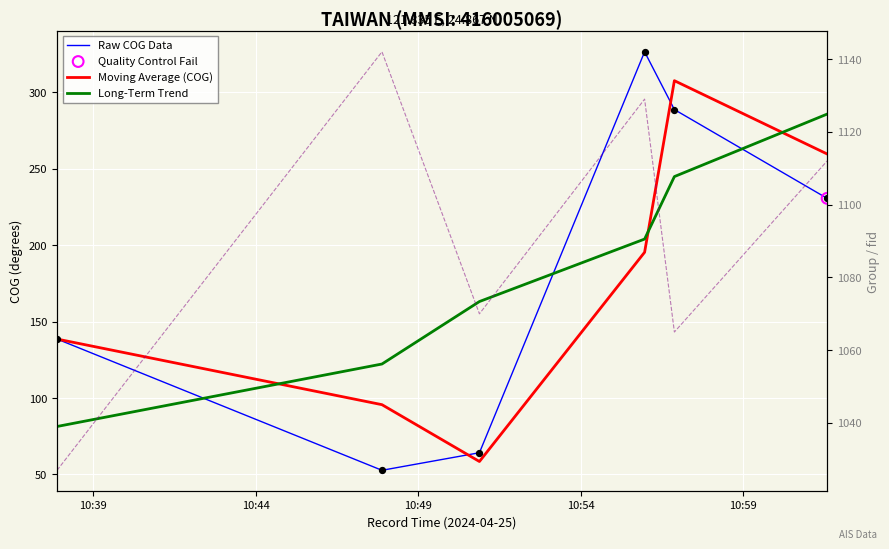

Which series reaches the minimum Y coordinate?

Raw COG Data